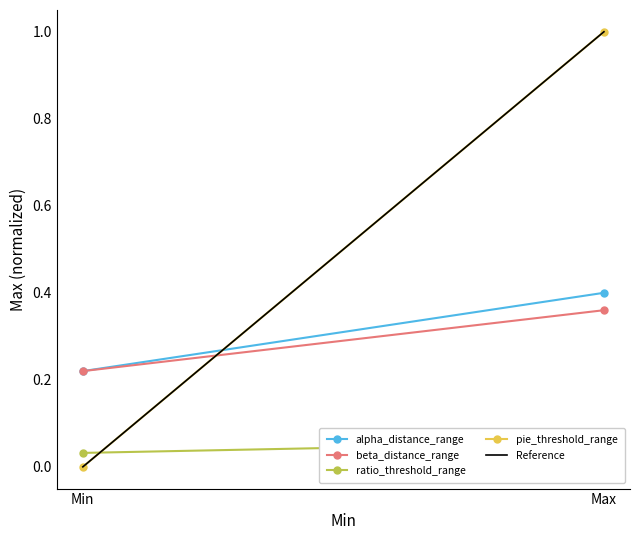

What is the total value across all series at Min?

0.5